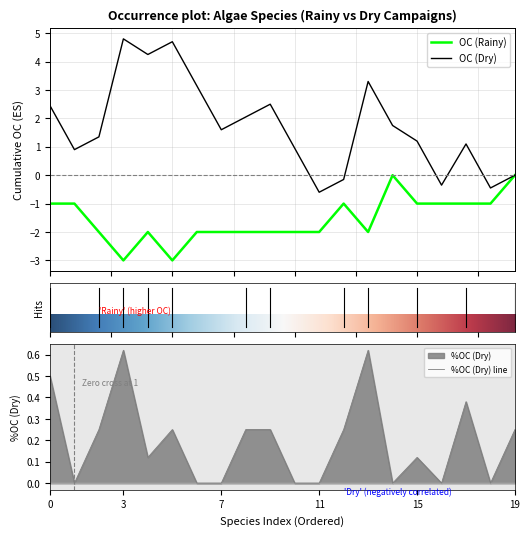

Is it true that %OC (Dry) line equals 0.3 at 11?

False